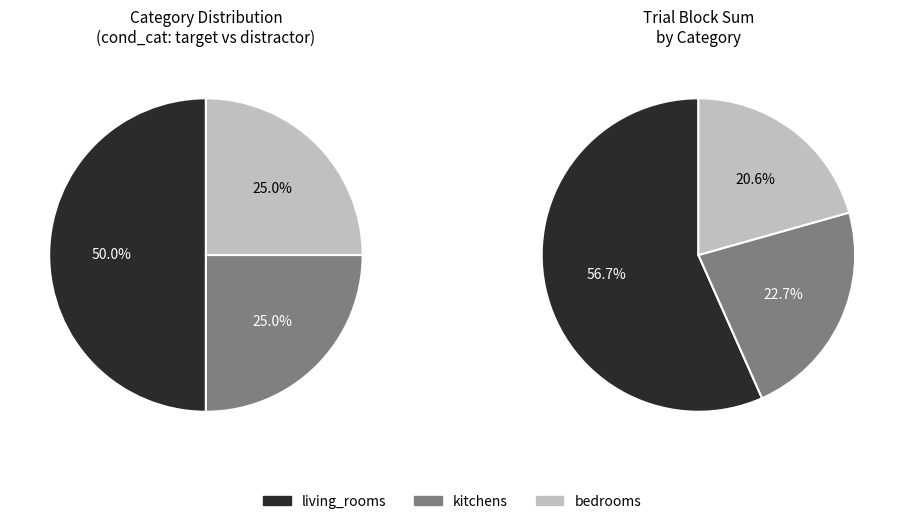

To the nearest percent, what percentage of the pie is bedrooms?

25%